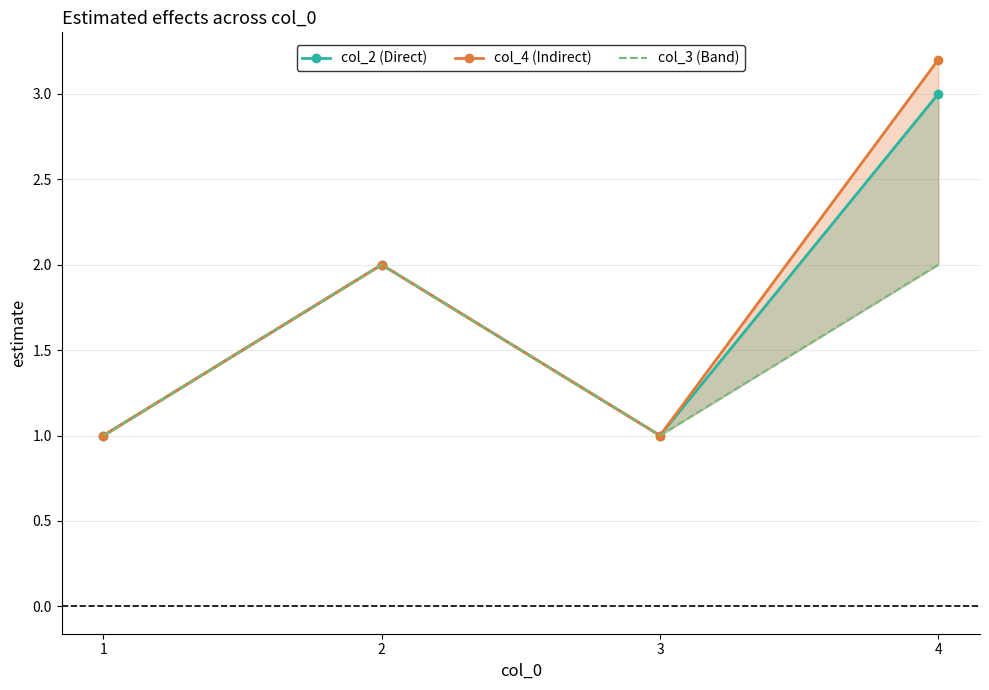

How many col_2 (Direct) values are between 1 and 3?

4